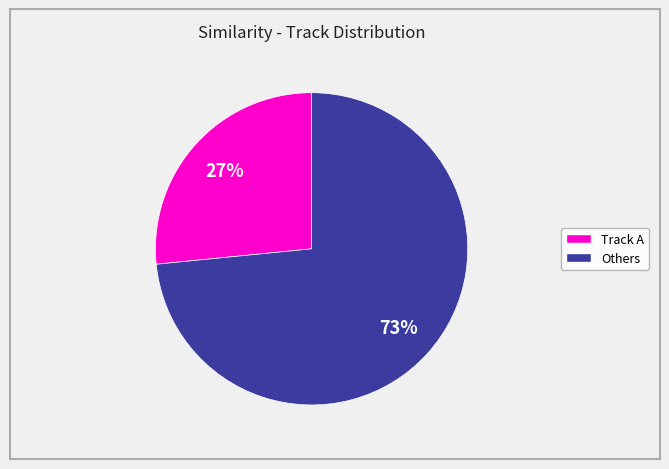

To the nearest percent, what is the average slice percentage?

50%